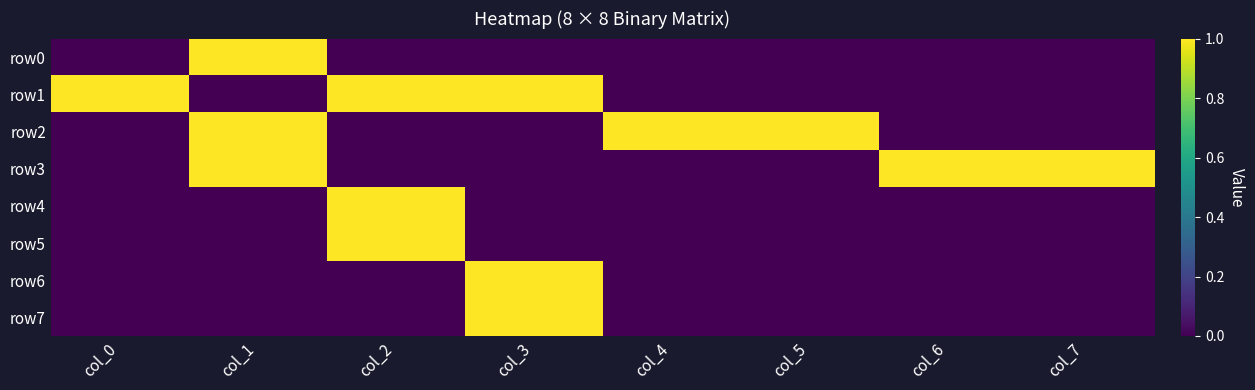

At how many categories does at least one series exceed 0?

8